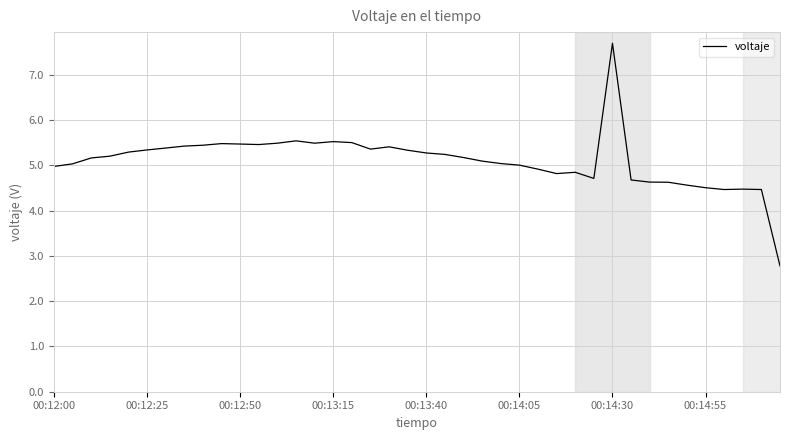

What is the minimum value shown in the chart?

2.8